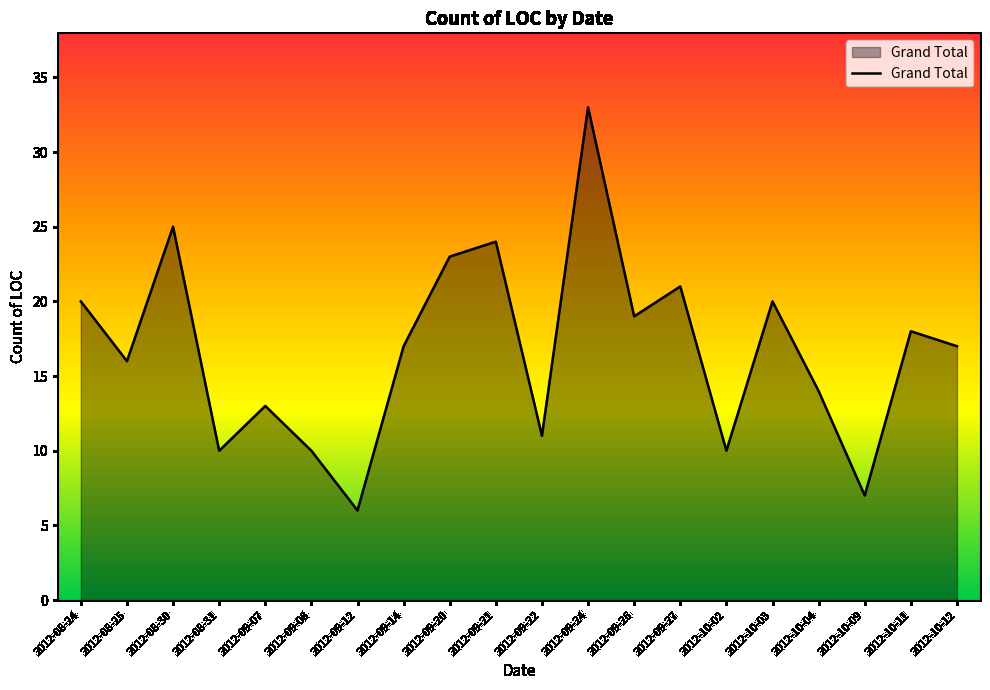

At which category does the data reach its first local valley?

2012-08-25